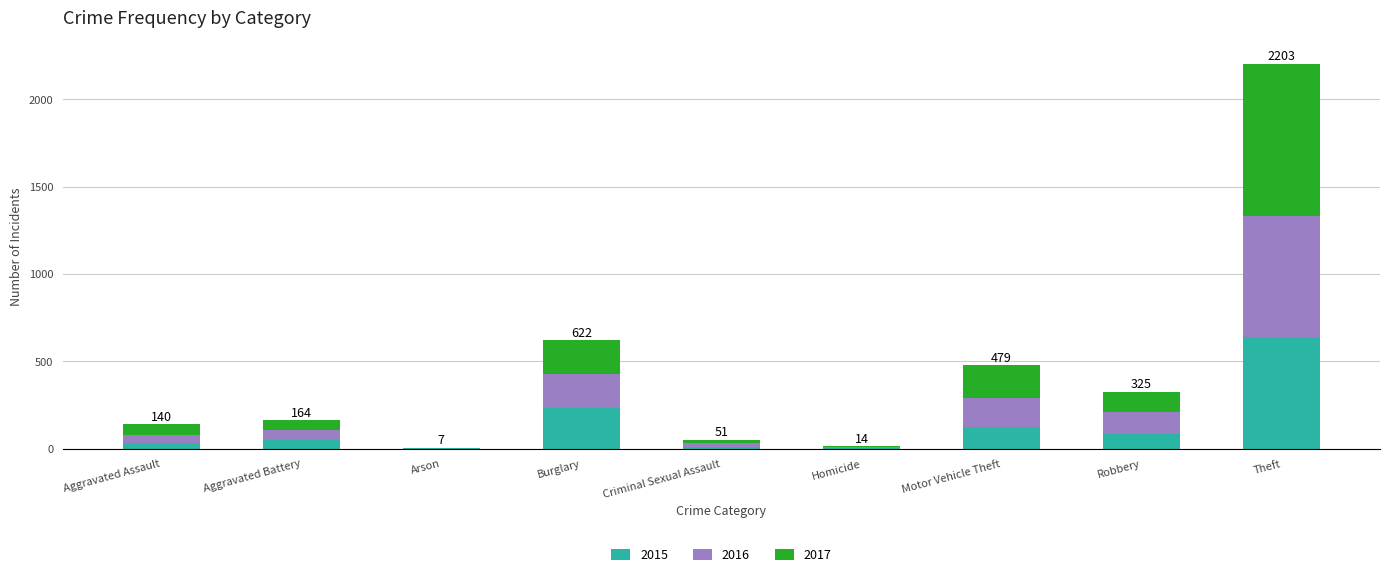

What is the sum of all 2015 values?

1190